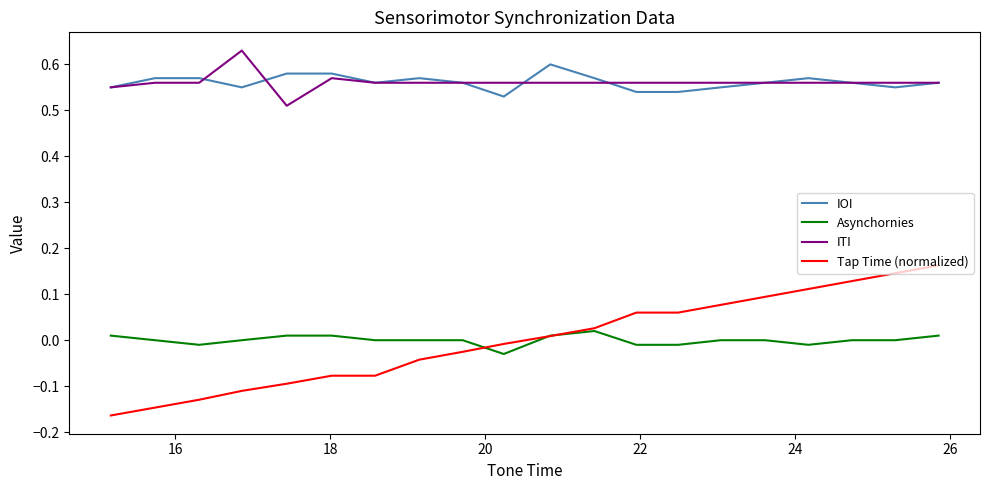

Which series has the widest spread of values?

Tap Time (normalized)